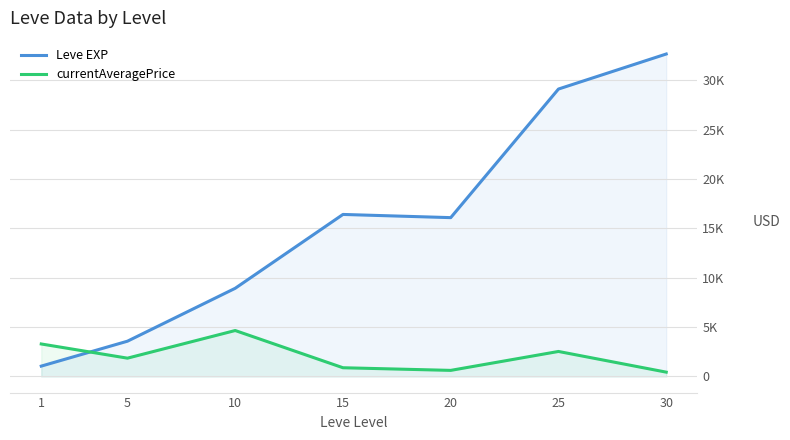

At 20, list the series in order from largest to smallest.

Leve EXP, currentAveragePrice